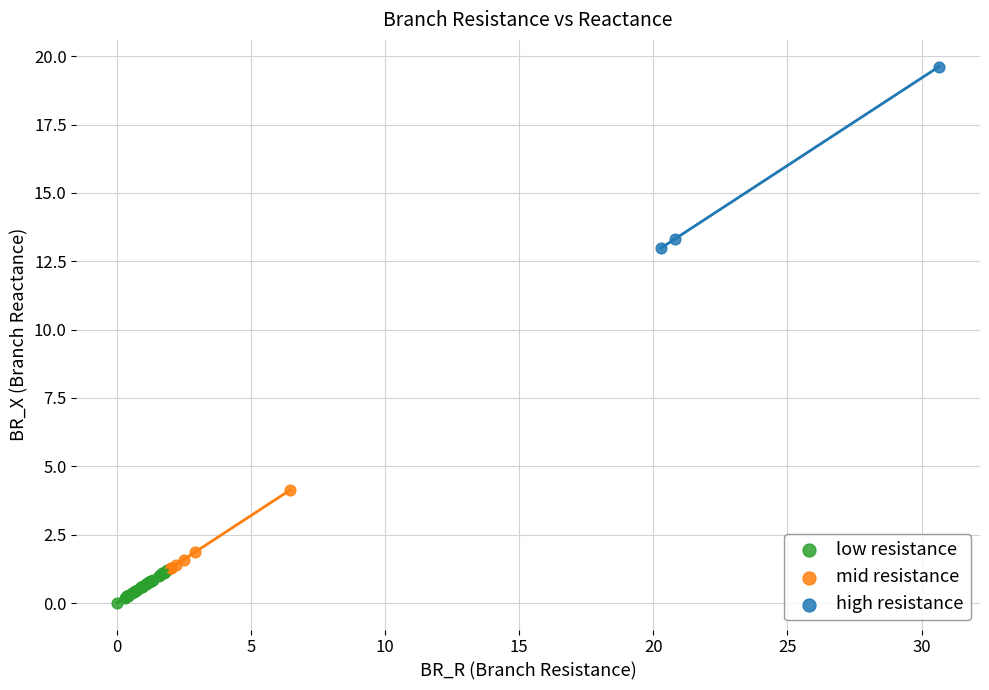

Which series reaches the minimum Y coordinate?

low resistance